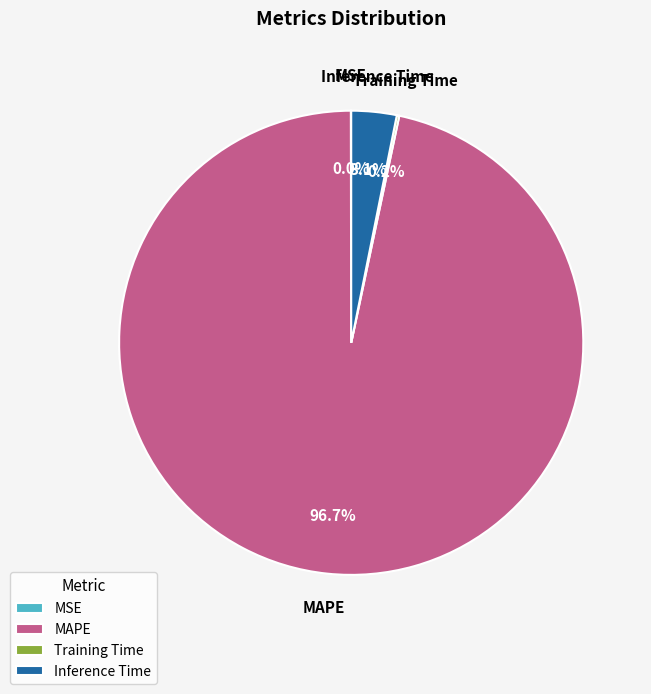

The MAPE slice represents 97% of the pie. True or false?

True